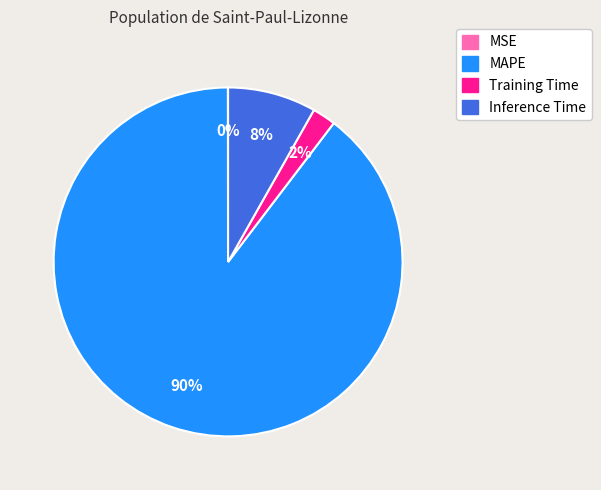

Which has a higher value, MAPE or Inference Time?

MAPE